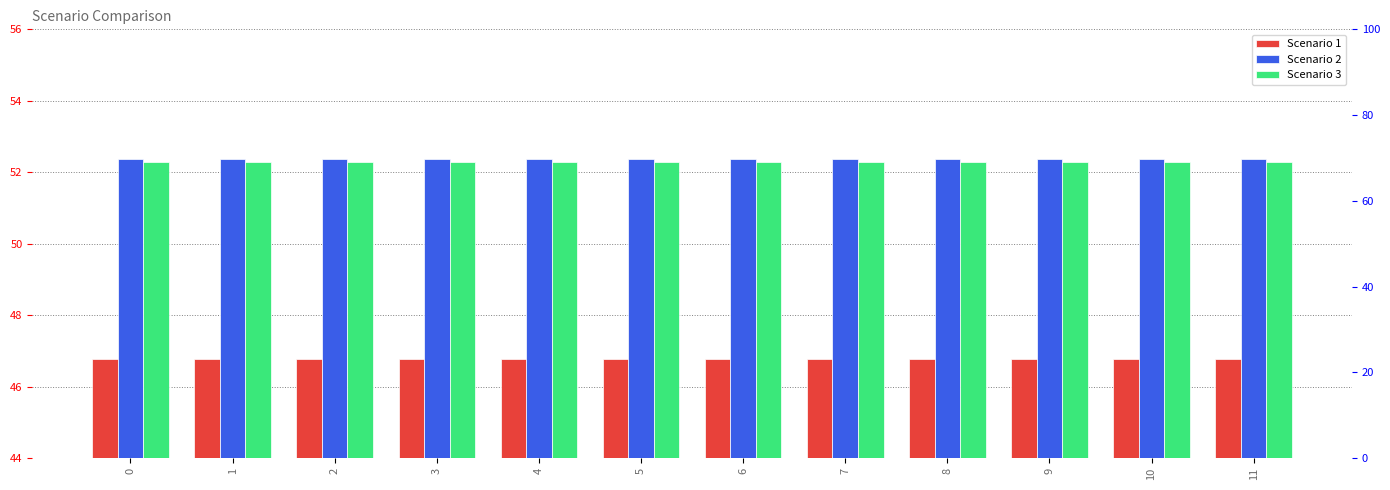

Reading right to left, what are all the values shown in this chart?

Scenario 1: 11=46.8	10=46.8	9=46.8	8=46.8	7=46.8	6=46.8	5=46.8	4=46.8	3=46.8	2=46.8	1=46.8	0=46.8
Scenario 2: 11=52.4	10=52.4	9=52.4	8=52.4	7=52.4	6=52.4	5=52.4	4=52.4	3=52.4	2=52.4	1=52.4	0=52.4
Scenario 3: 11=52.3	10=52.3	9=52.3	8=52.3	7=52.3	6=52.3	5=52.3	4=52.3	3=52.3	2=52.3	1=52.3	0=52.3